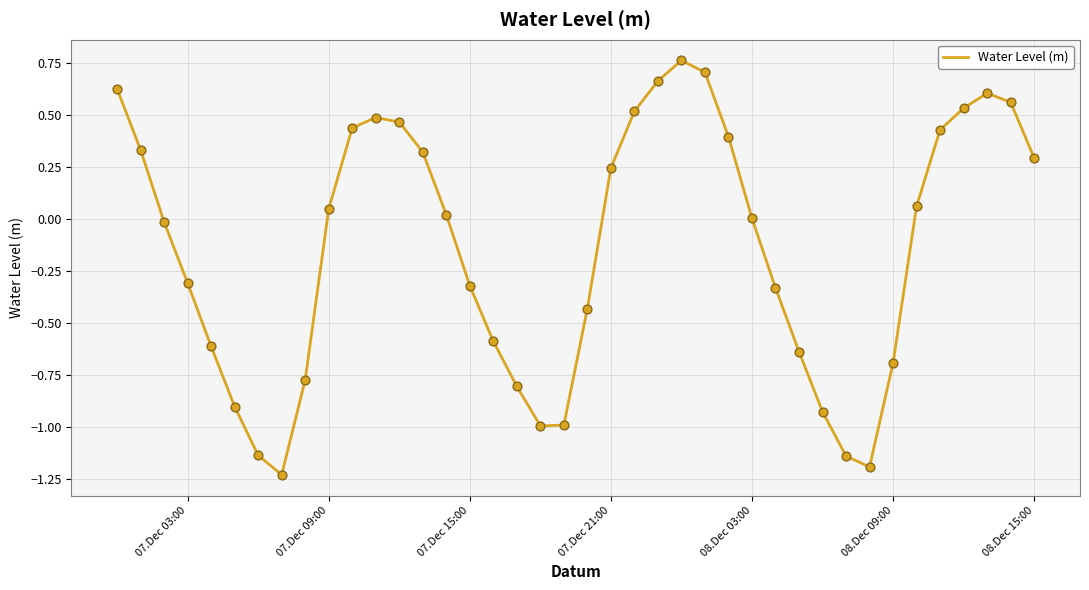

What is the difference between the maximum and minimum values?

2.0